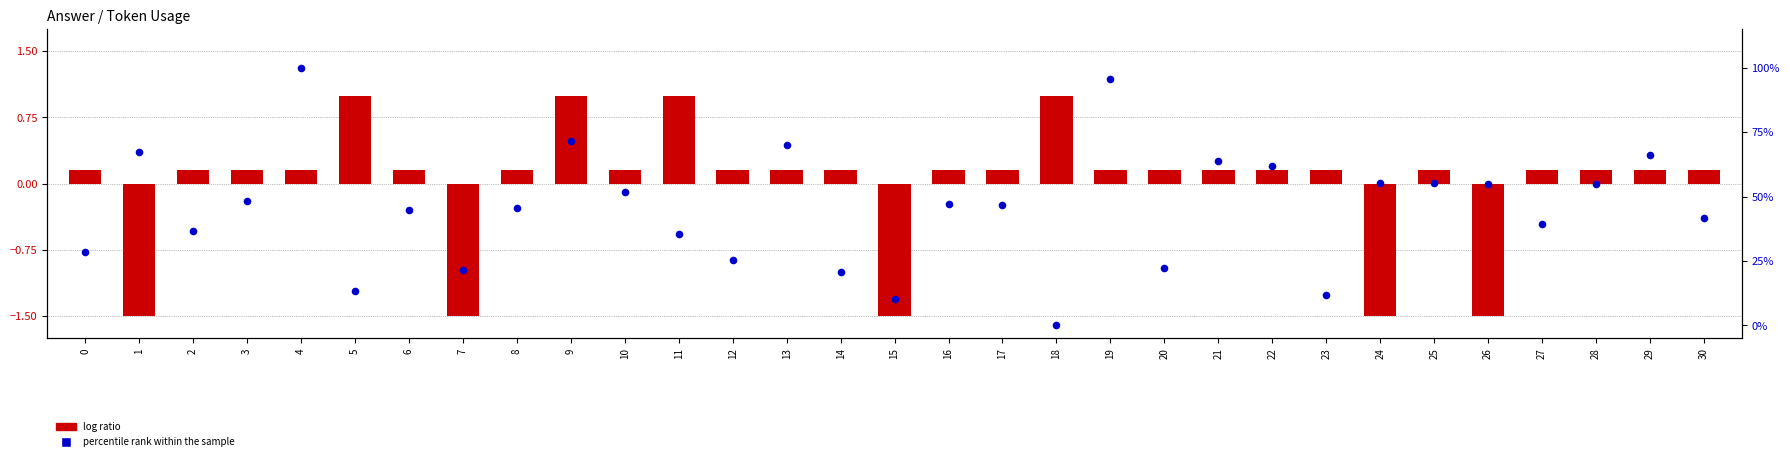

Which series has the widest spread of Y values?

percentile rank within the sample